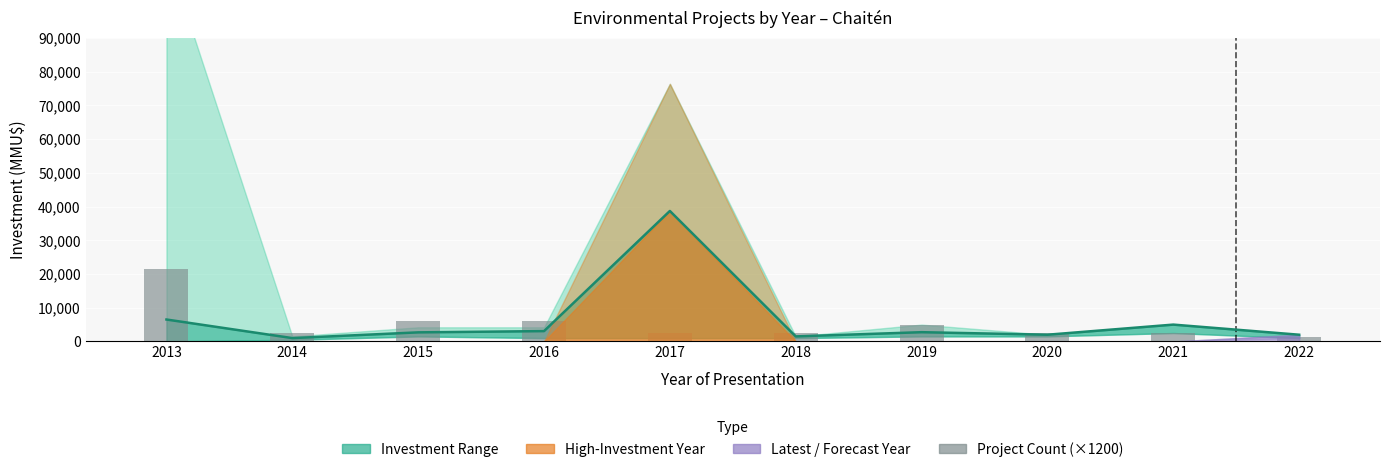

Between 2020 and 2013, which is larger?

2013